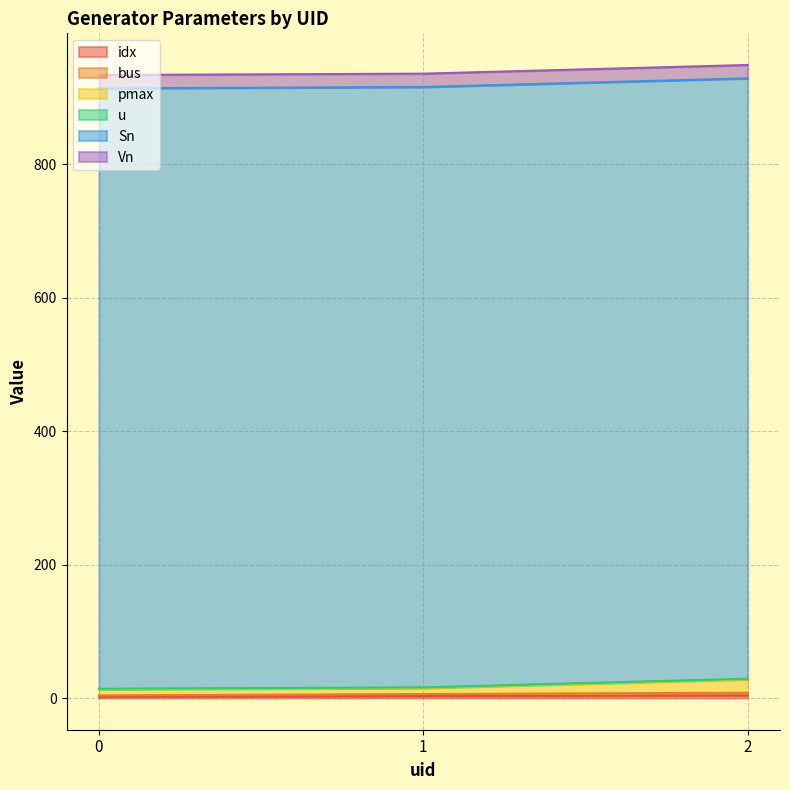

What is the difference between the bus values at 2 and 1?

2